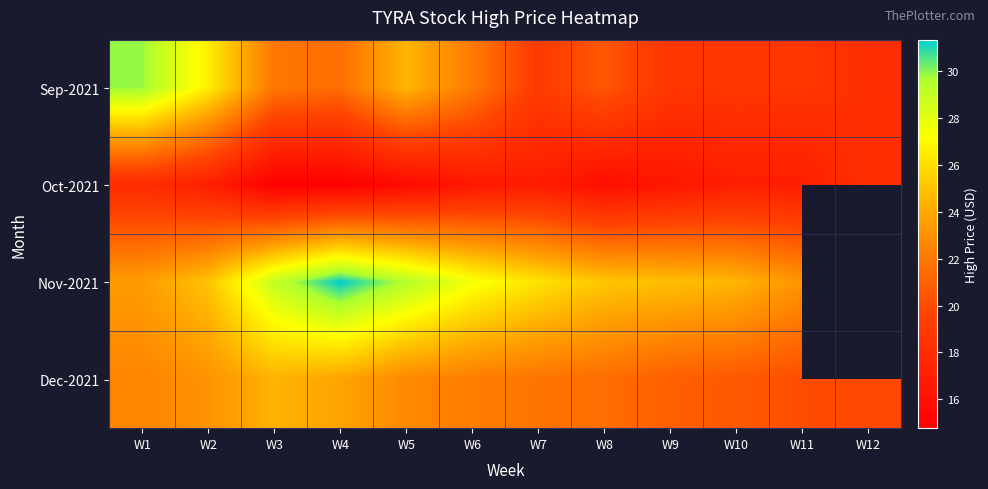

Which has a higher value, W8 or W12?

W8